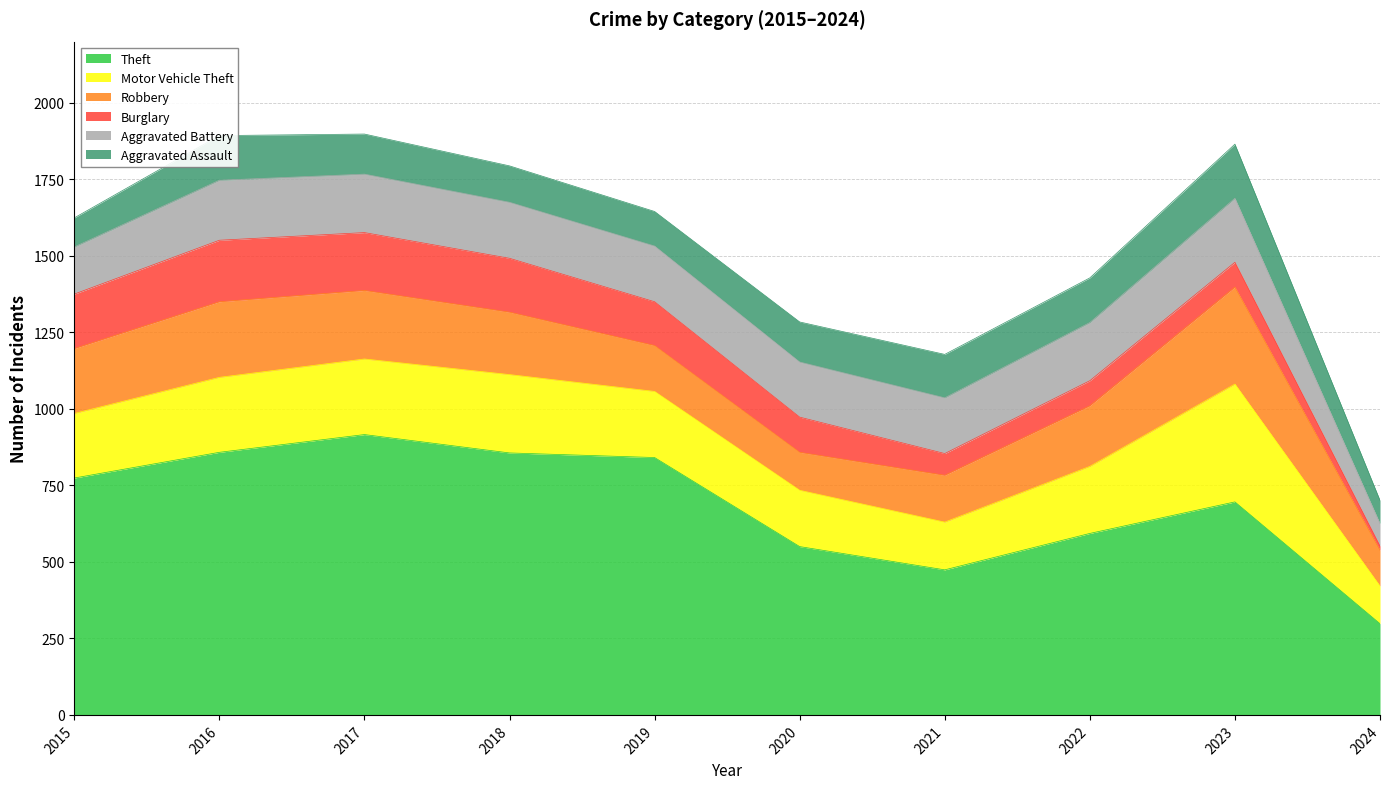

What is the difference between the Burglary values at 2016 and 2017?

12